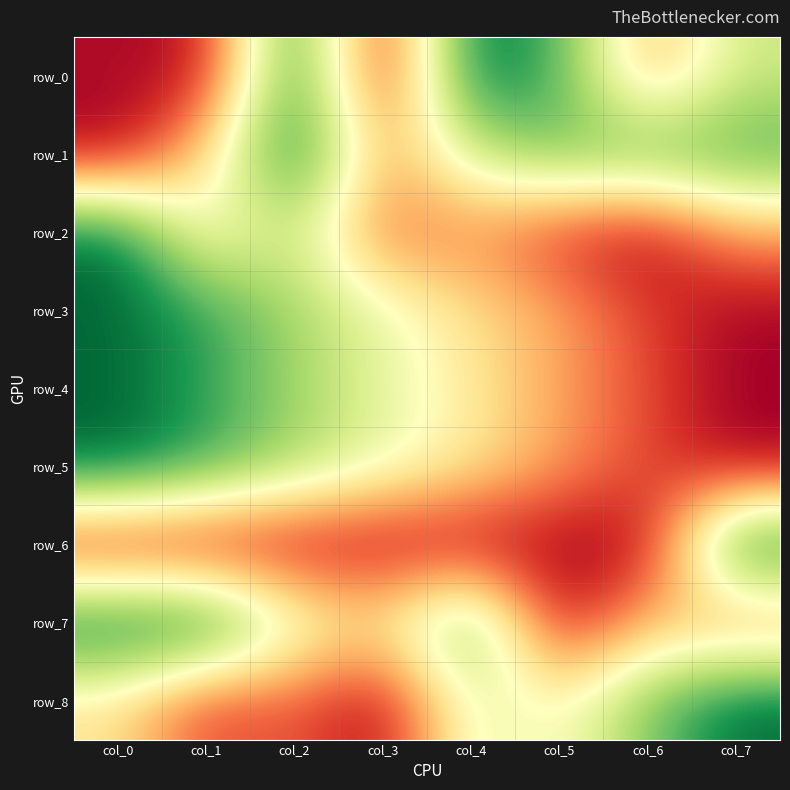

Which series has the largest range (max minus min)?

row_0